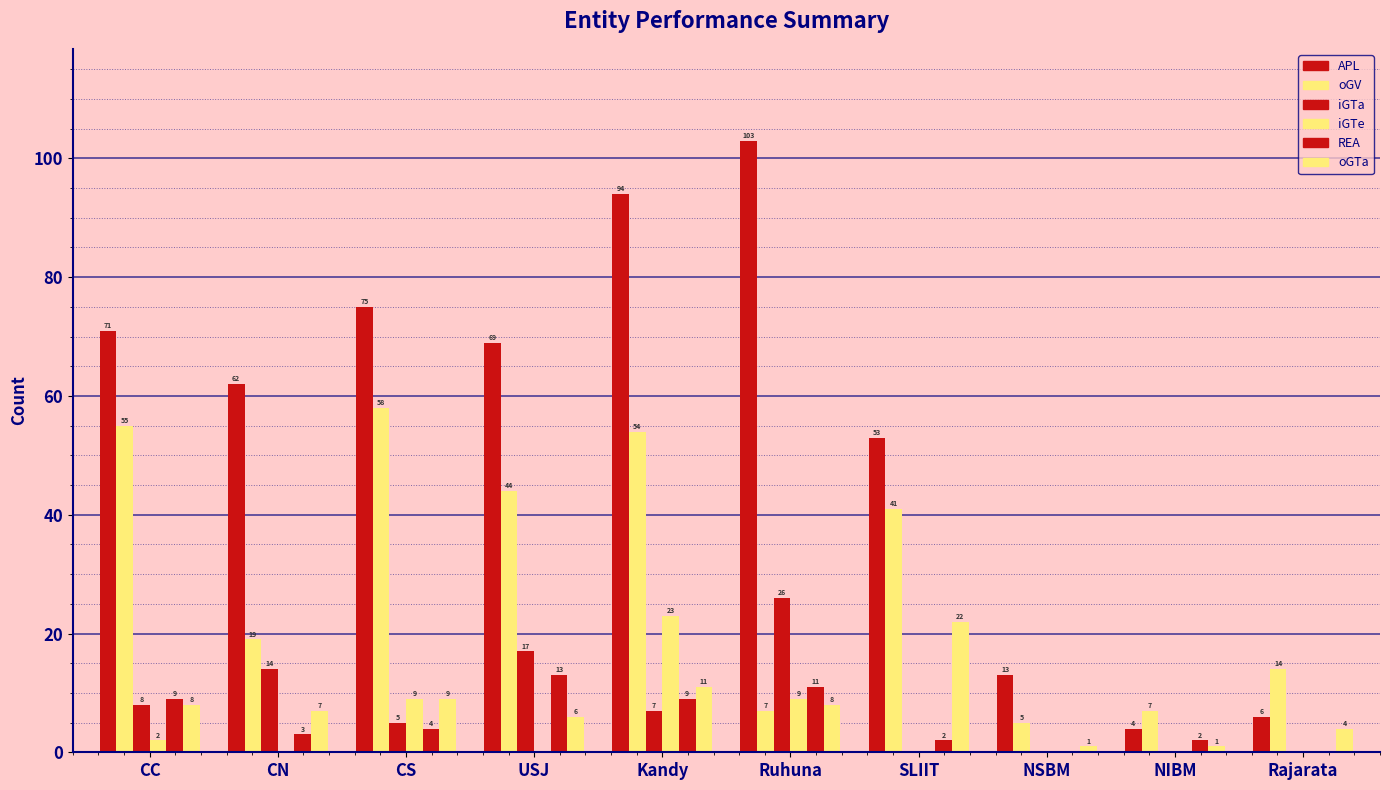

Rank the categories by oGV value from highest to lowest.

CS, CC, Kandy, USJ, SLIIT, CN, Rajarata, Ruhuna, NIBM, NSBM